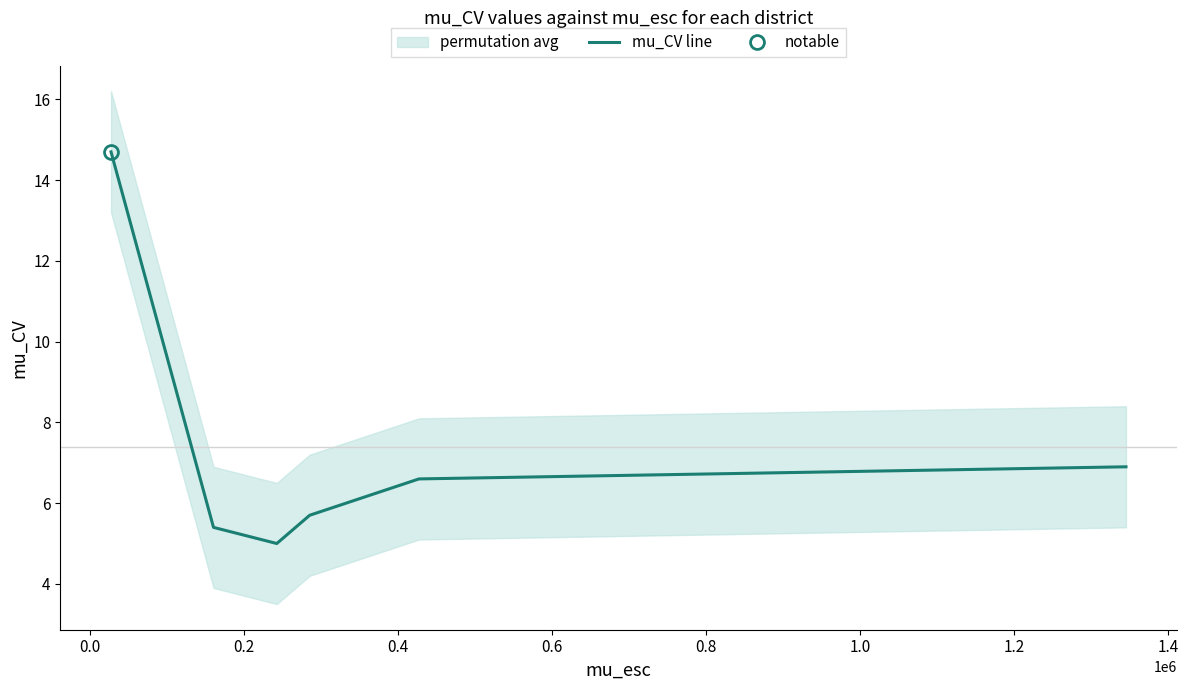

Does the chart display data point markers on the line(s)?

No